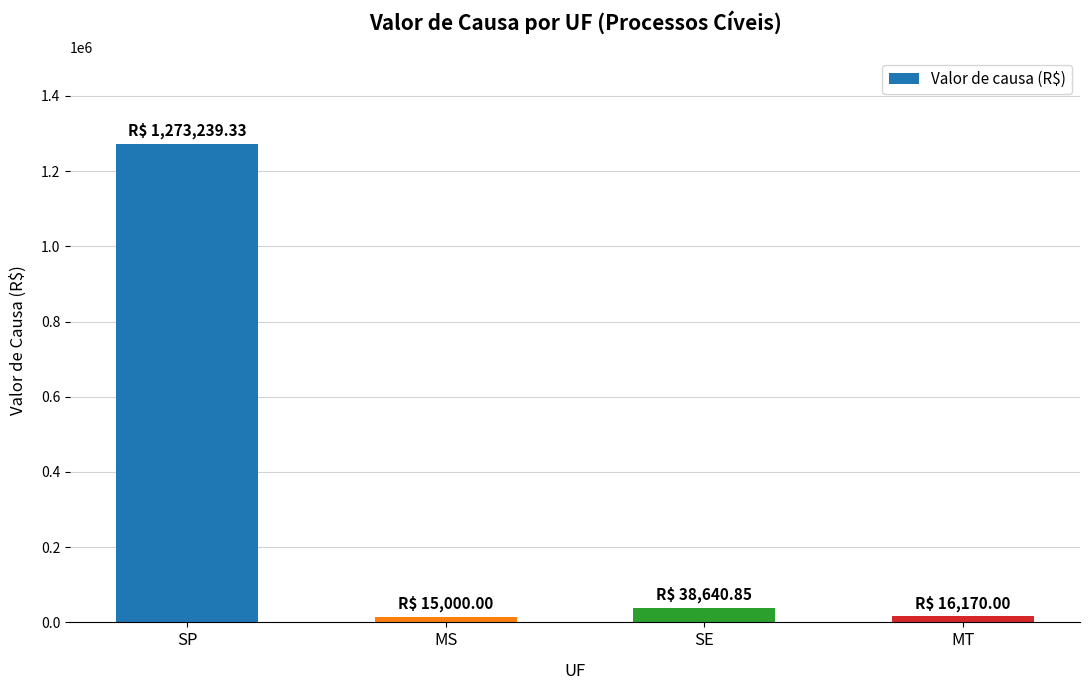

What is the sum of all values?

1343050.2